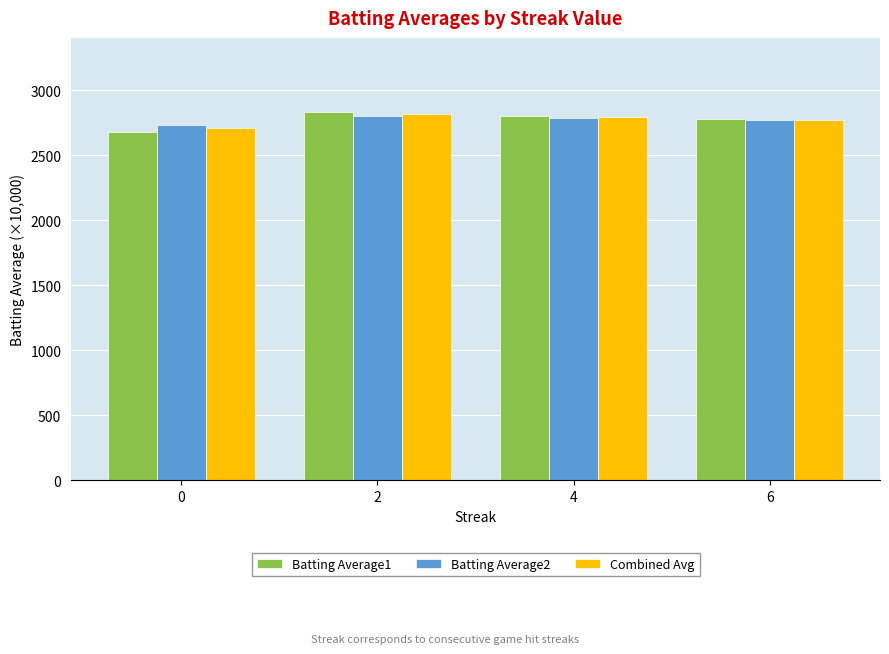

Reading right to left, what are all the values shown in this chart?

Batting Average1: 6=2783.3	4=2804.0	2=2837.3	0=2681.0
Batting Average2: 6=2770.0	4=2786.0	2=2803.6	0=2735.2
Combined Avg: 6=2776.7	4=2795.0	2=2820.5	0=2708.1